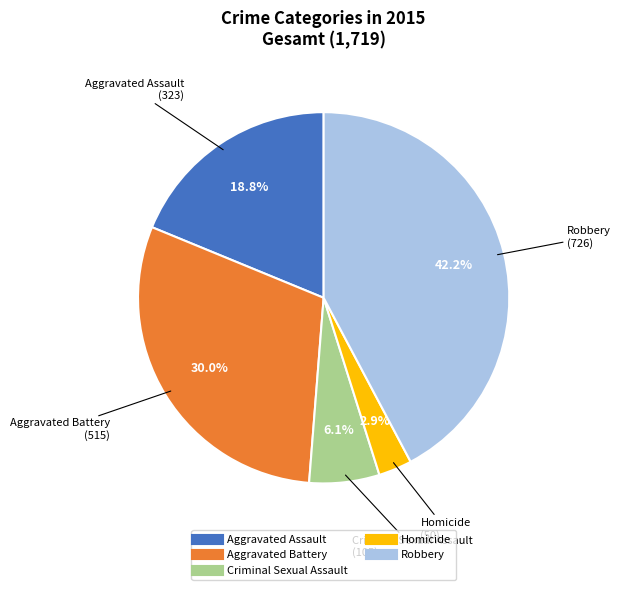

Is the sum of Aggravated Battery and Homicide greater than half?

No